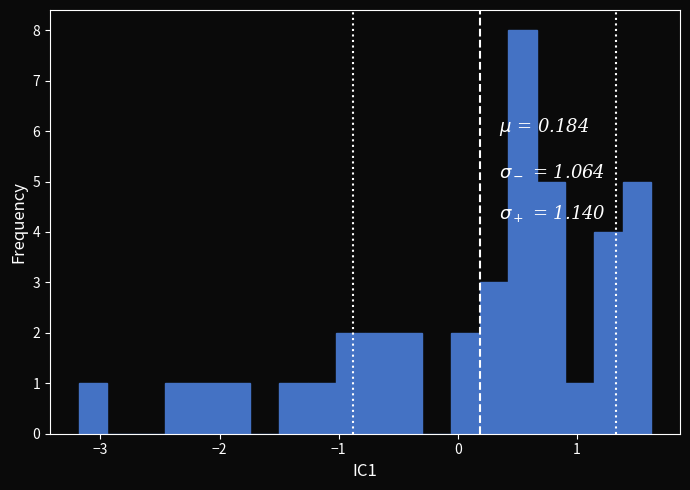

Read against the x-axis, roughly where is the centre of the tallest bar?

0.5